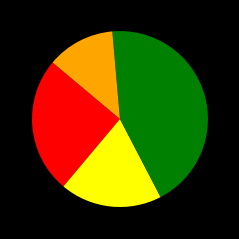

Is there any slice that represents more than half of the pie?

No